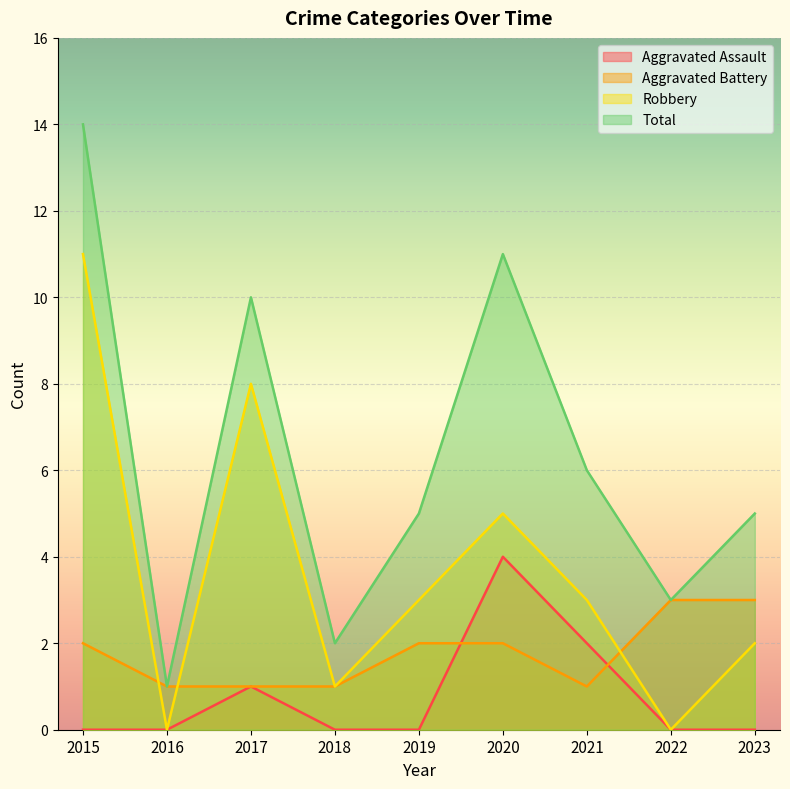

List the series in order of their peak value, highest first.

Total, Robbery, Aggravated Assault, Aggravated Battery